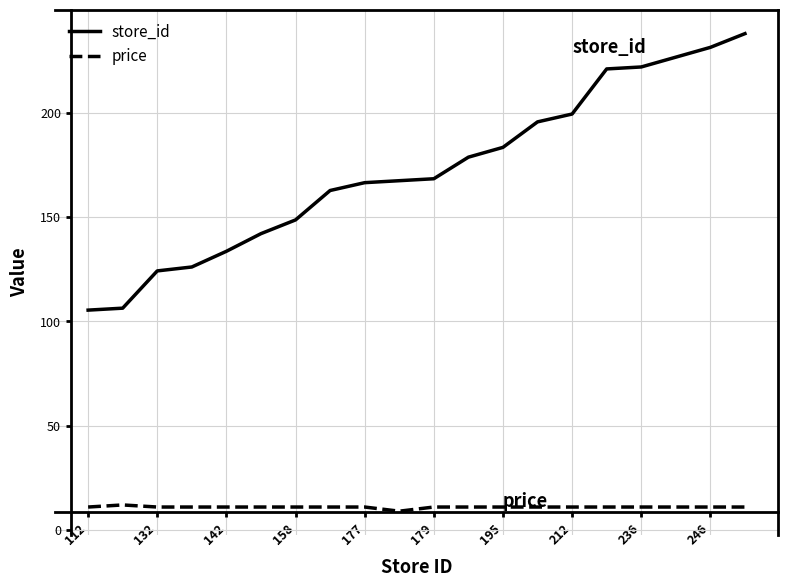

List the series in order of their overall mean, highest first.

store_id, price